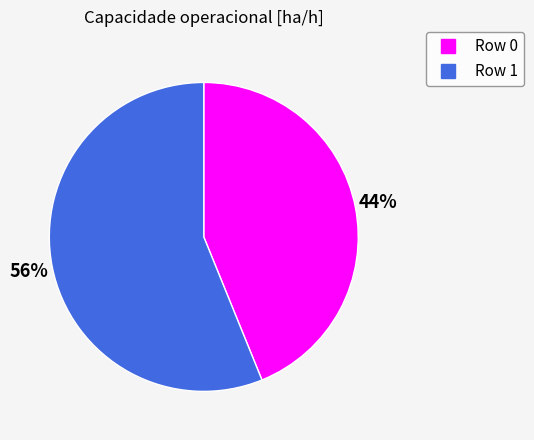

Approximately how many times larger is the value at Row 0 compared to Row 1?

0.8